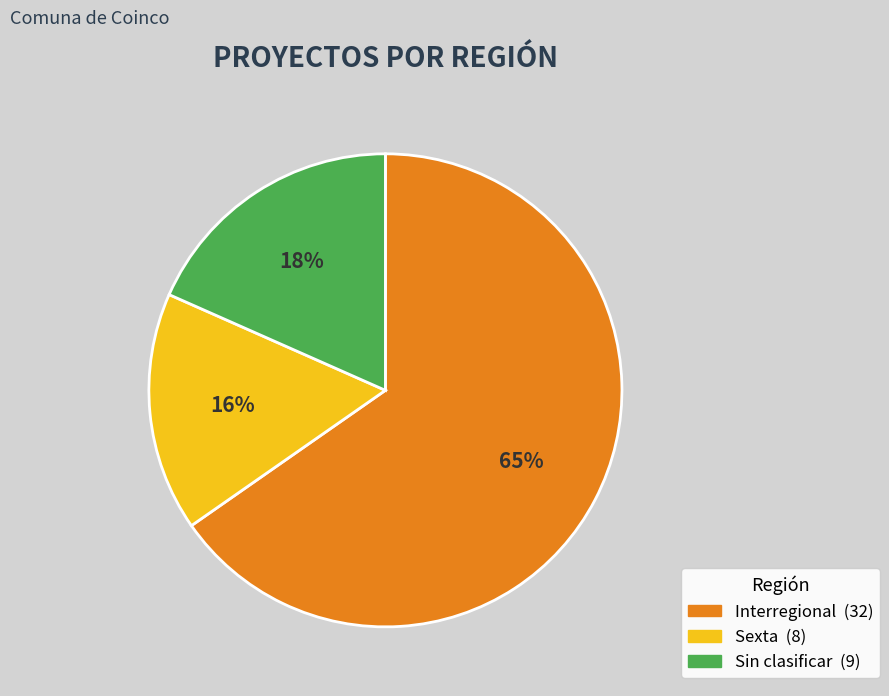

To the nearest percent, what is the difference between the largest and smallest slice percentages?

49%